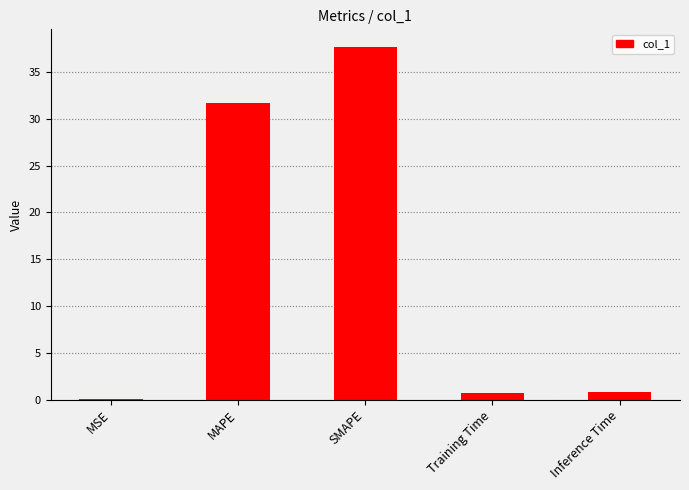

What is the difference between the values at SMAPE and Inference Time?

36.9